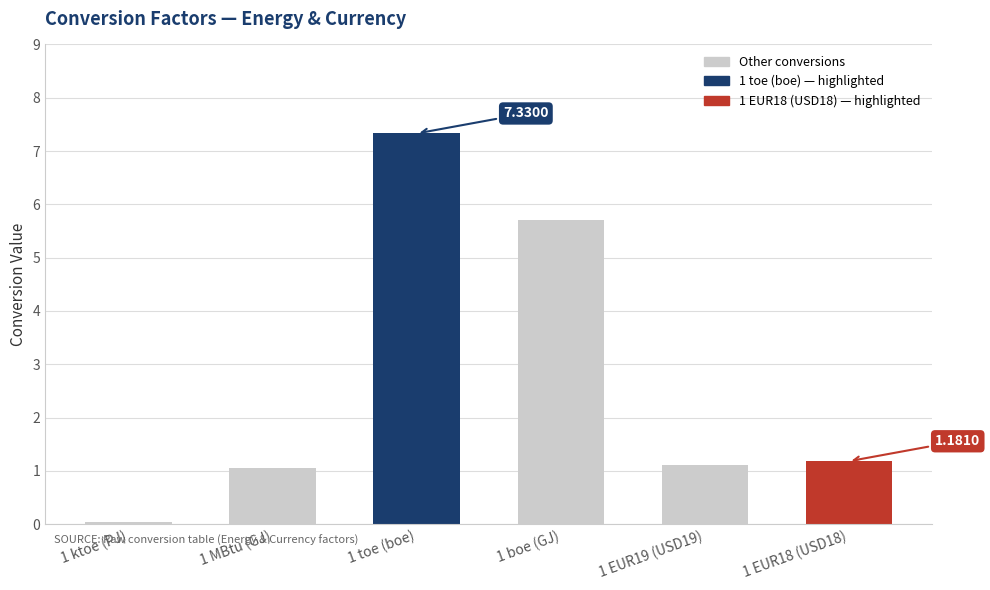

Approximately how many times larger is the value at 1 boe (GJ) compared to 1 toe (boe)?

0.8